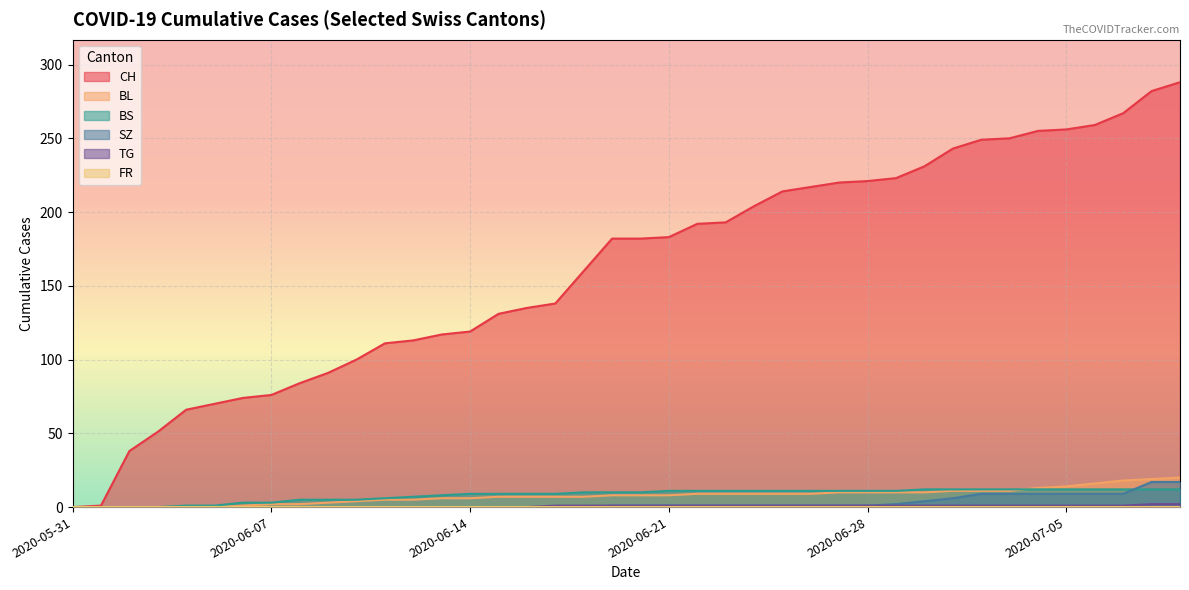

List the labels in order of TG value, smallest first.

2020-05-31, 2020-06-01, 2020-06-02, 2020-06-03, 2020-06-04, 2020-06-05, 2020-06-06, 2020-06-07, 2020-06-08, 2020-06-09, 2020-06-10, 2020-06-11, 2020-06-12, 2020-06-13, 2020-06-14, 2020-06-15, 2020-06-16, 2020-06-17, 2020-06-18, 2020-06-19, 2020-06-20, 2020-06-21, 2020-06-22, 2020-06-23, 2020-06-24, 2020-06-25, 2020-06-26, 2020-06-27, 2020-06-28, 2020-06-29, 2020-06-30, 2020-07-01, 2020-07-02, 2020-07-03, 2020-07-04, 2020-07-05, 2020-07-06, 2020-07-07, 2020-07-08, 2020-07-09